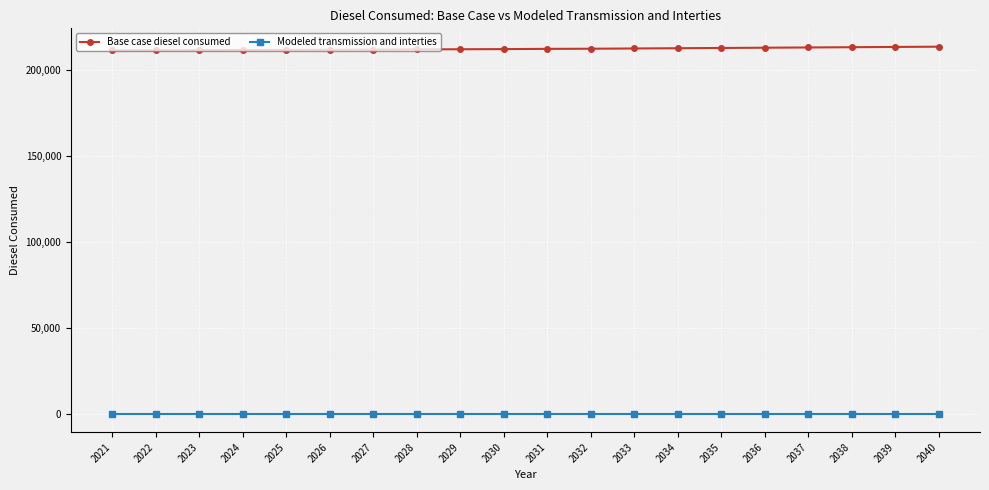

Is the value of Modeled transmission and interties at 2022 greater than the value of Base case diesel consumed at 2026?

No